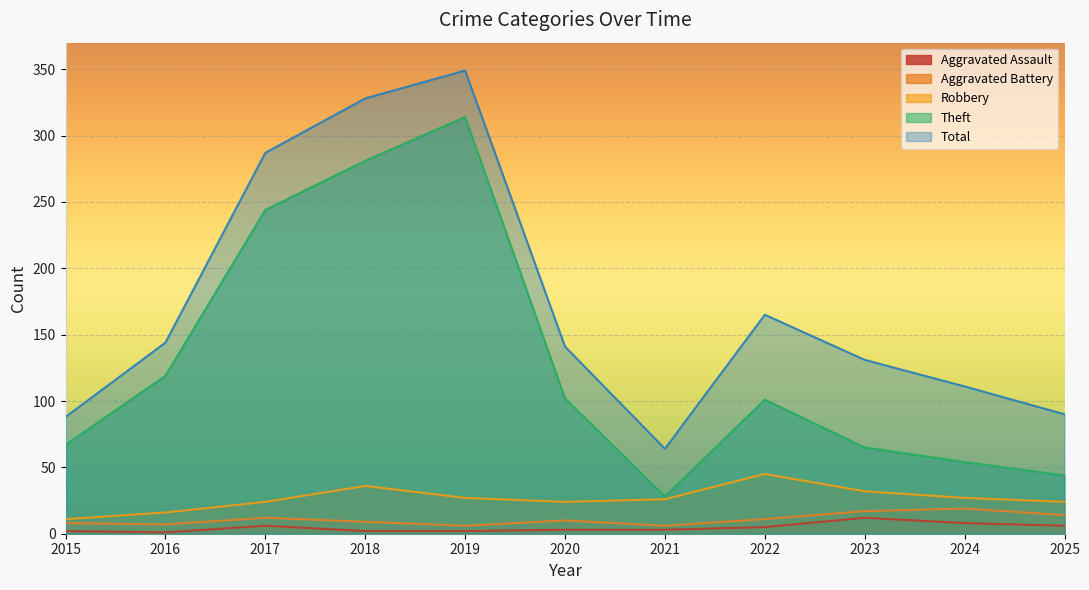

What is the value of the Aggravated Battery point at the 9th from the left?

17